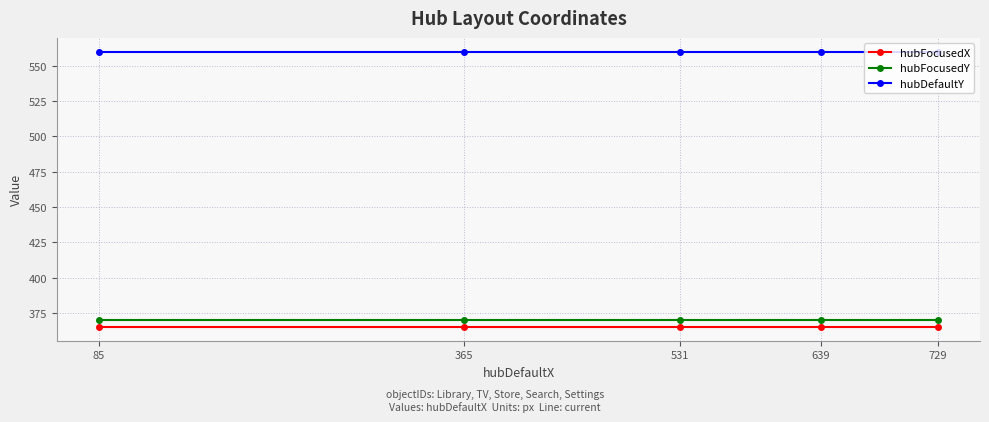

True or false: hubFocusedX and hubFocusedY intersect in this chart.

False